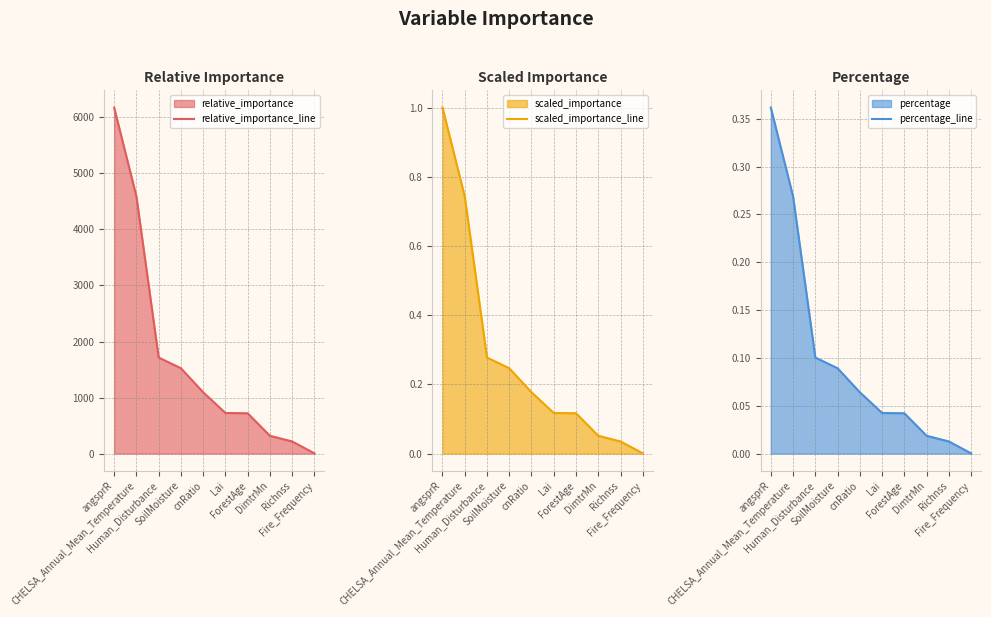

What is the sum of the percentage_line values at angsprR and Fire_Frequency?

0.4